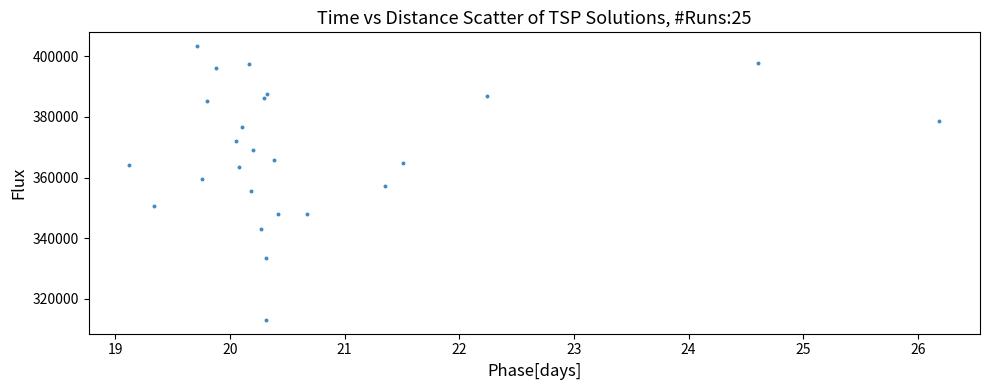

What is the range of Y values (max minus min)?

90320